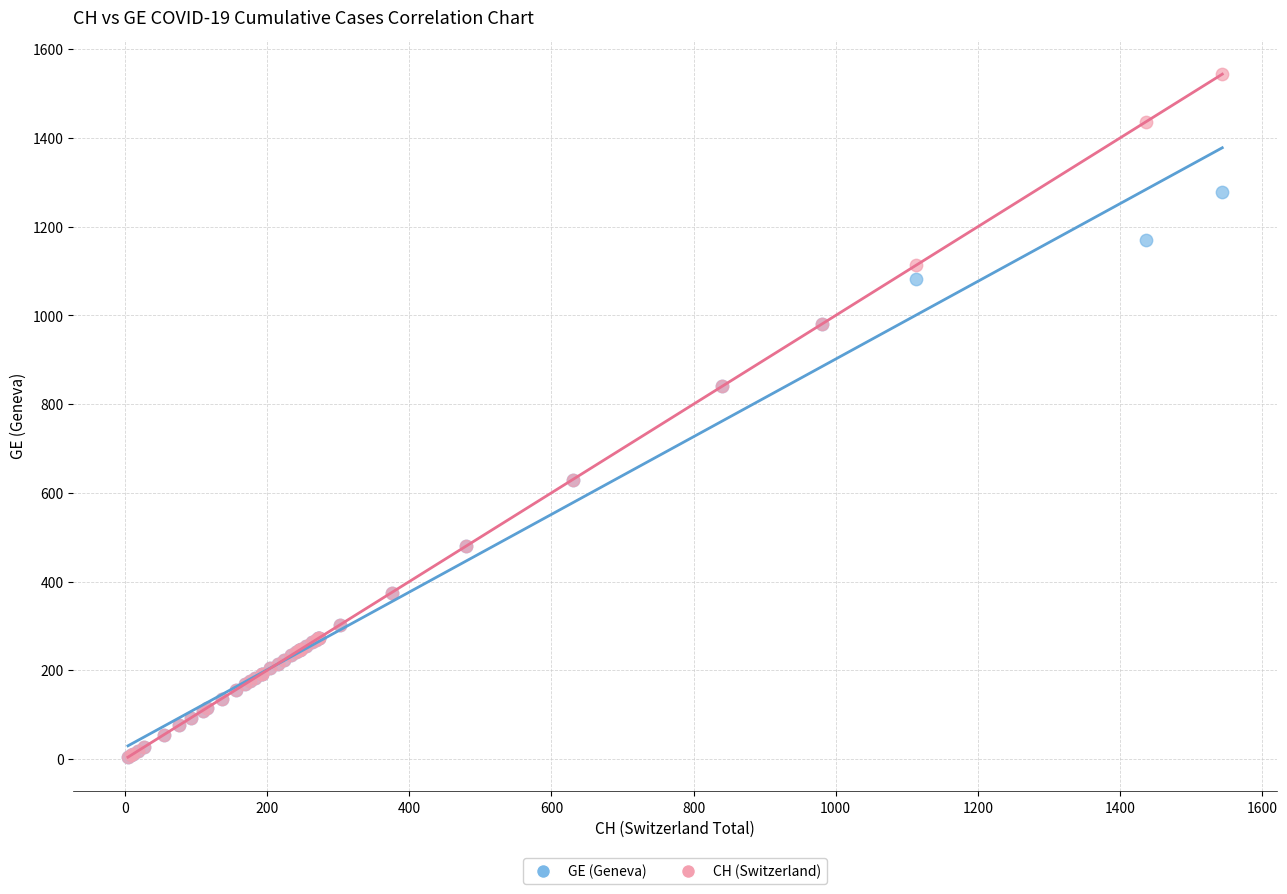

What are all the series names shown in the legend?

GE (Geneva), CH (Switzerland)